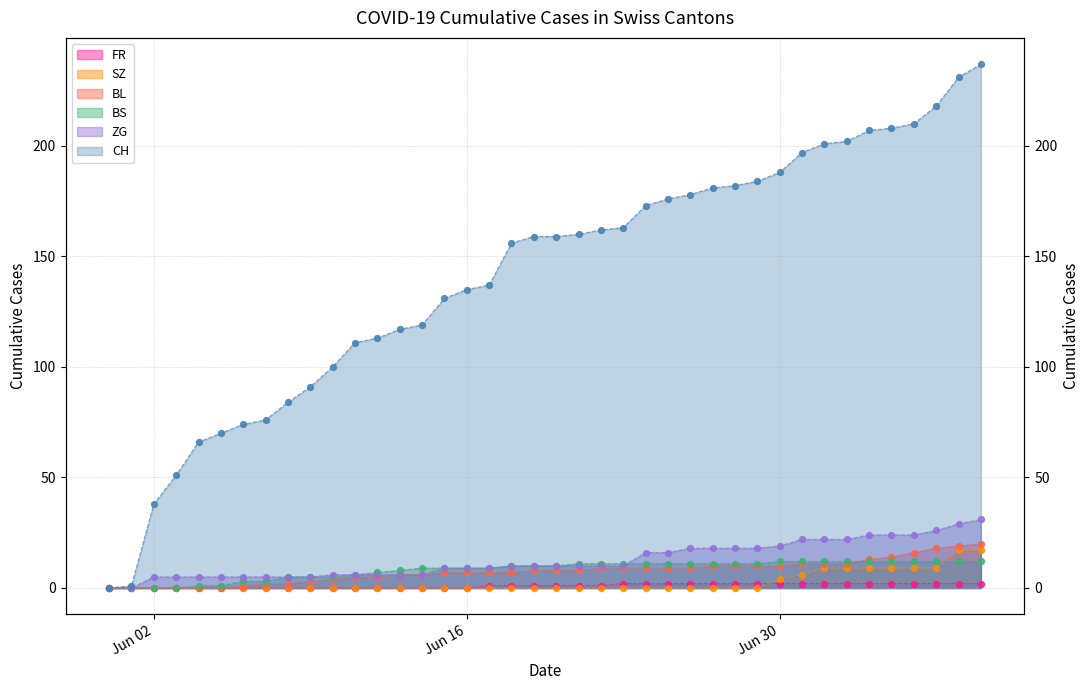

Which series contains the lowest Y value?

CH